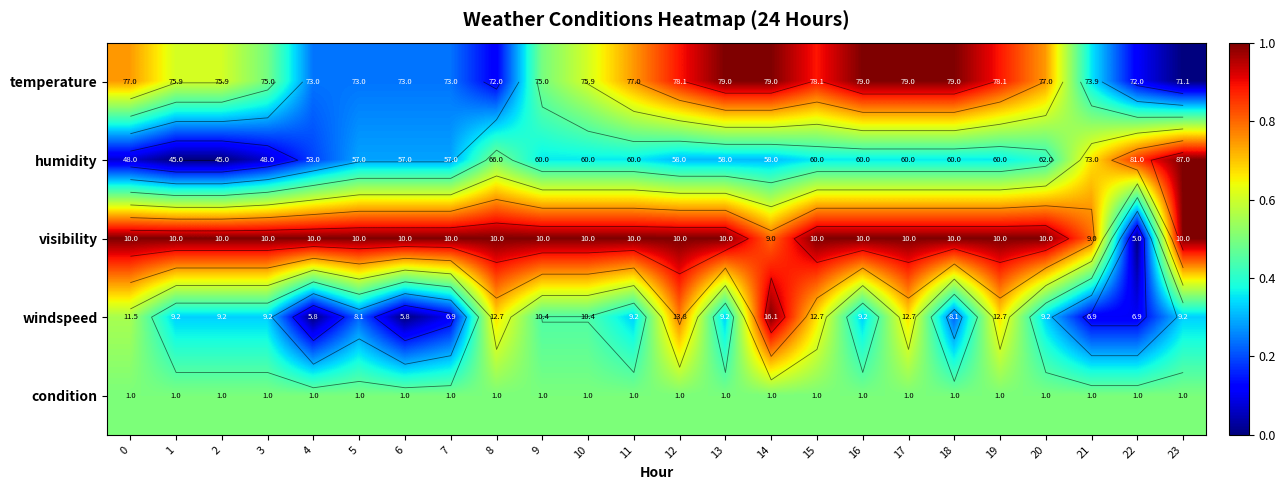

Which has a higher value, 20 or 8?

20